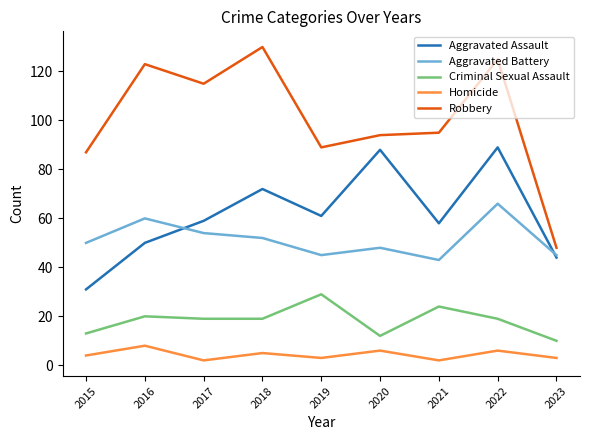

What is the maximum value shown in the chart?

130